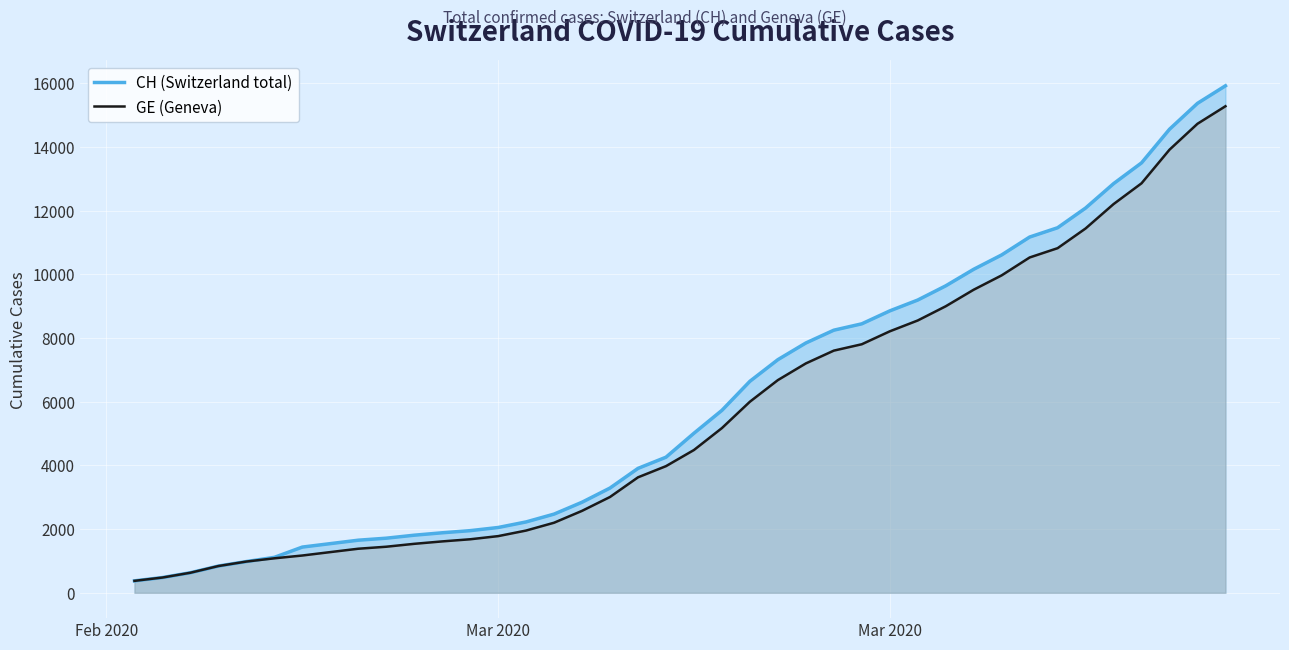

How many lines are shown in the chart?

2